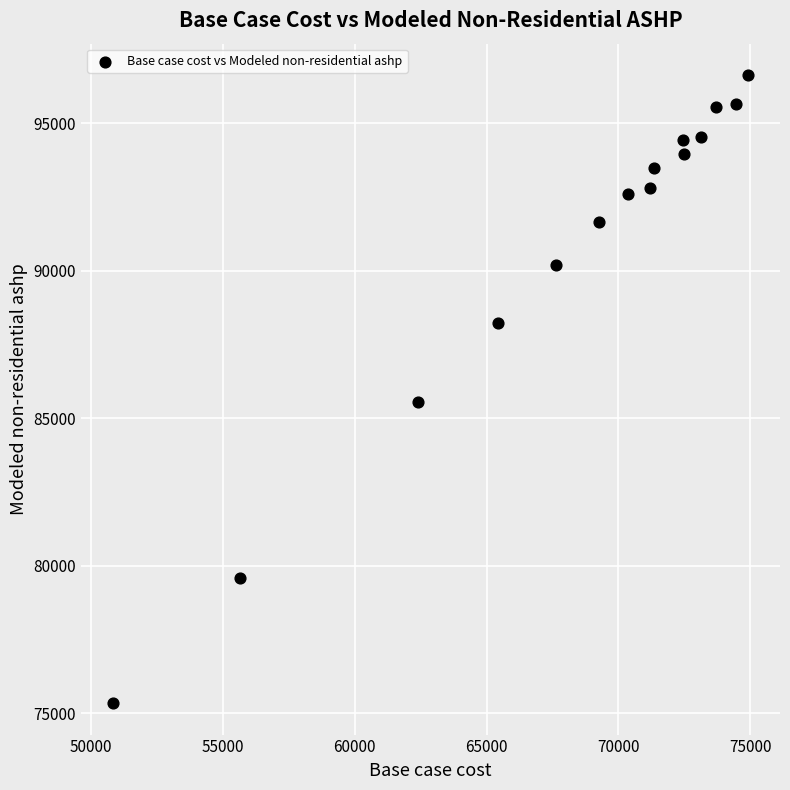

What is the range of Y values (max minus min)?

21295.1